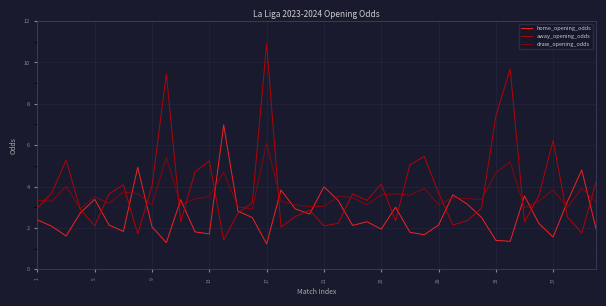

Is this an area chart (filled region under the line)?

No